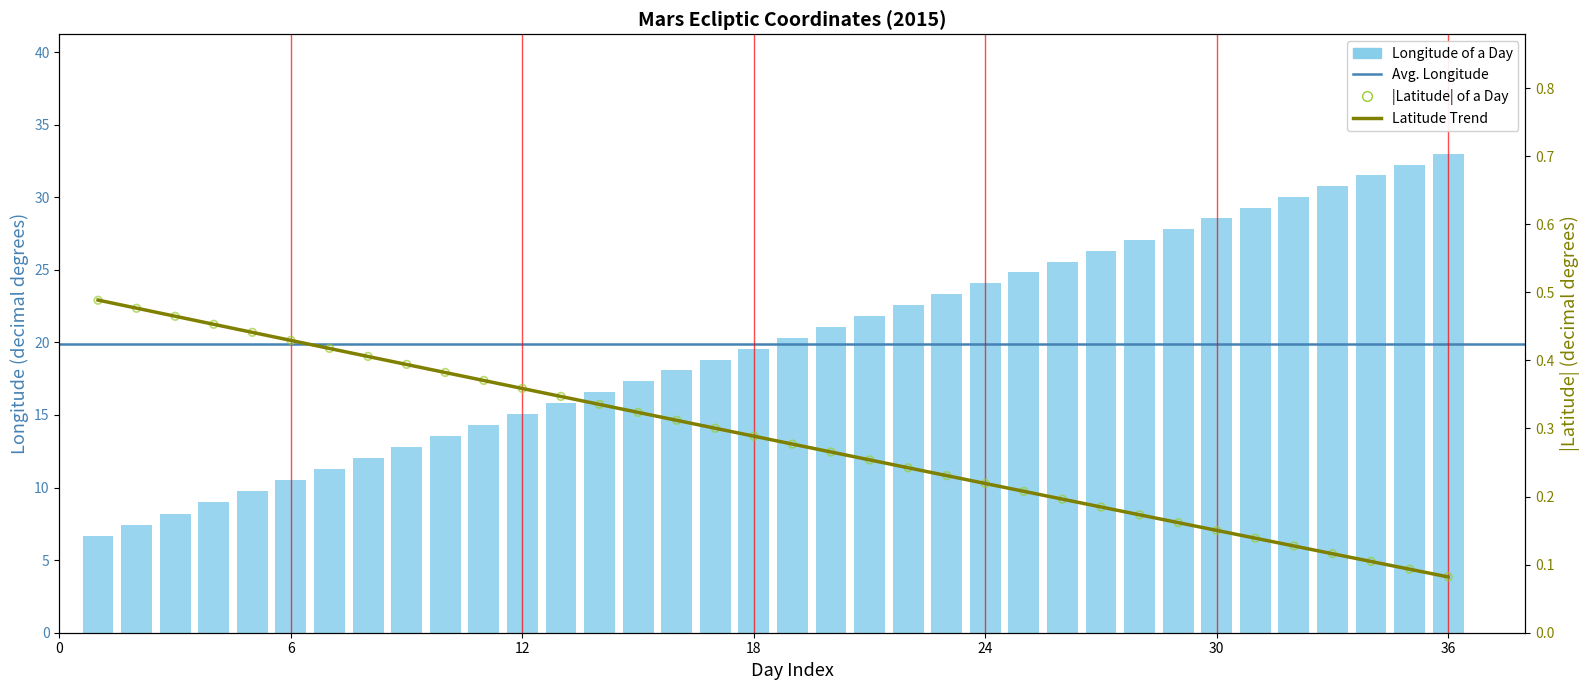

Which series contains the lowest Y value?

latitude